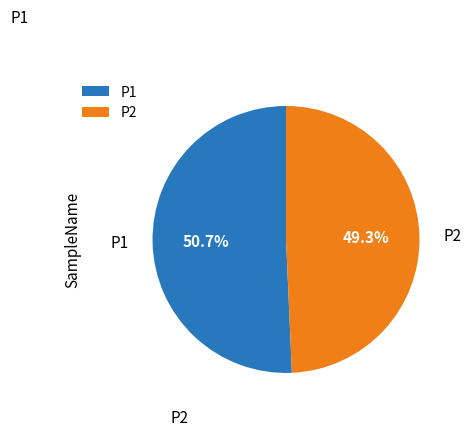

How many slices are in this pie chart?

2